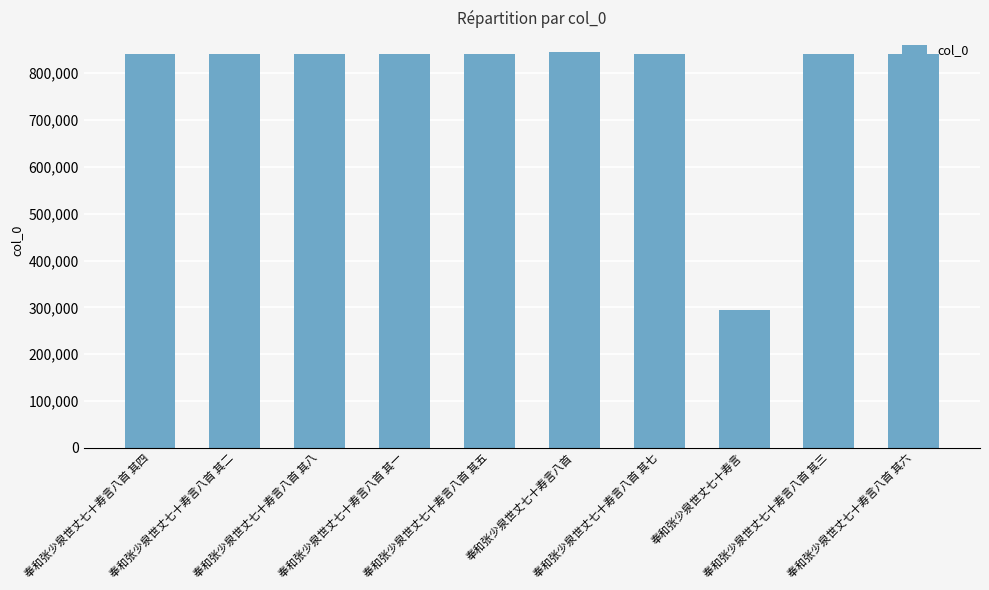

Does the chart contain any negative values?

No